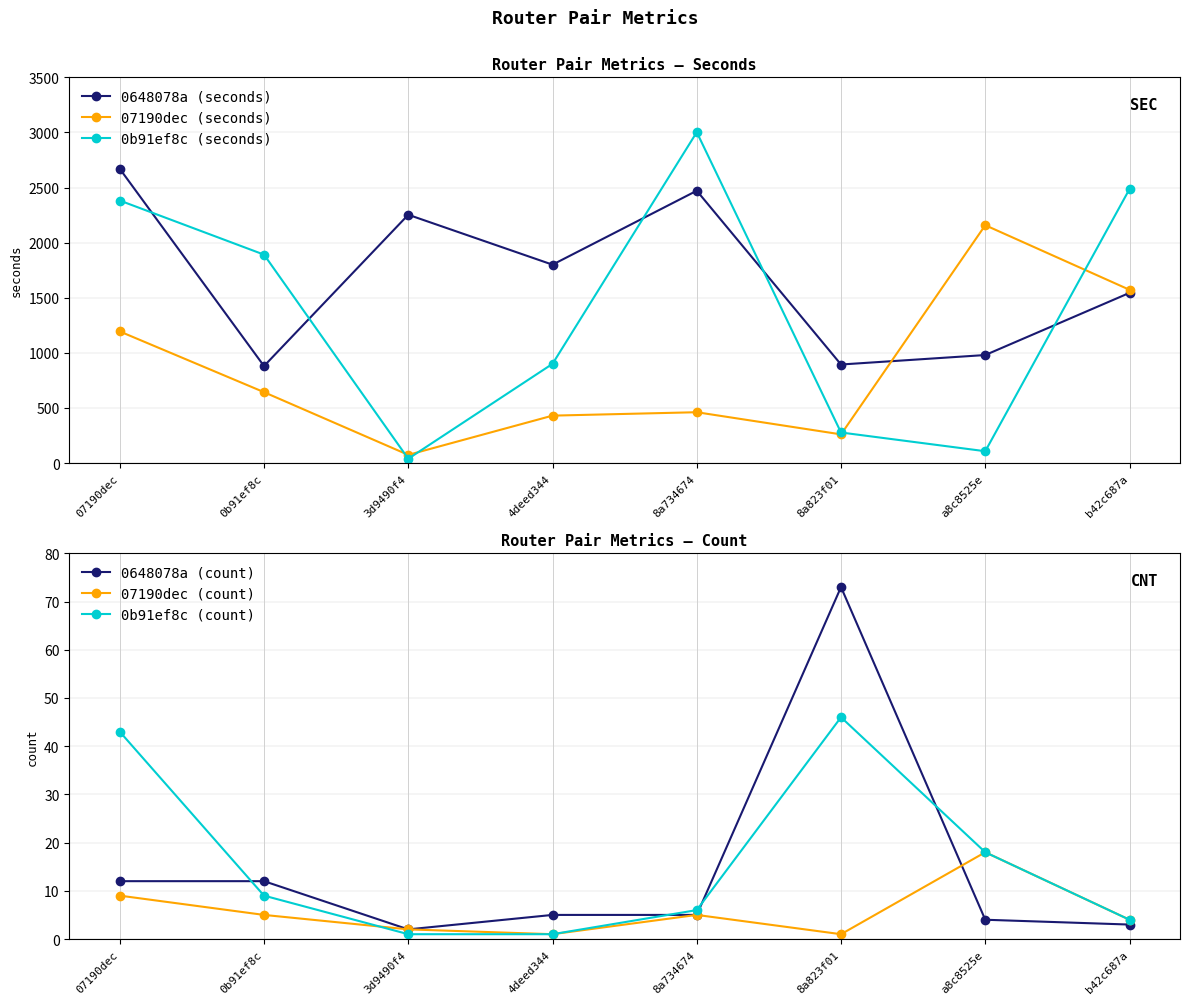

At which category does 0648078a (count) reach its first local peak?

8a823f01